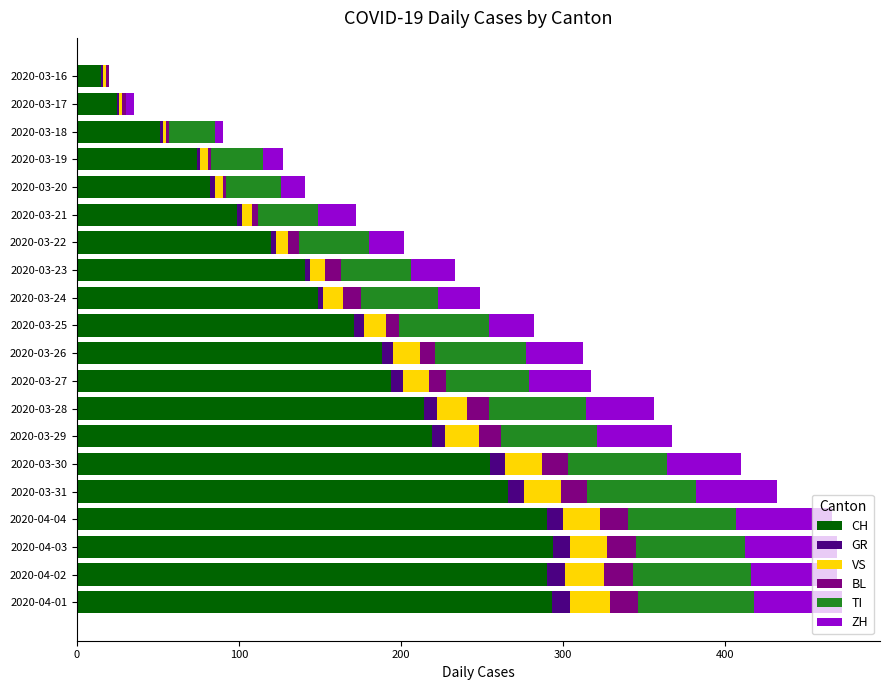

What is the sum of all CH values?

3430